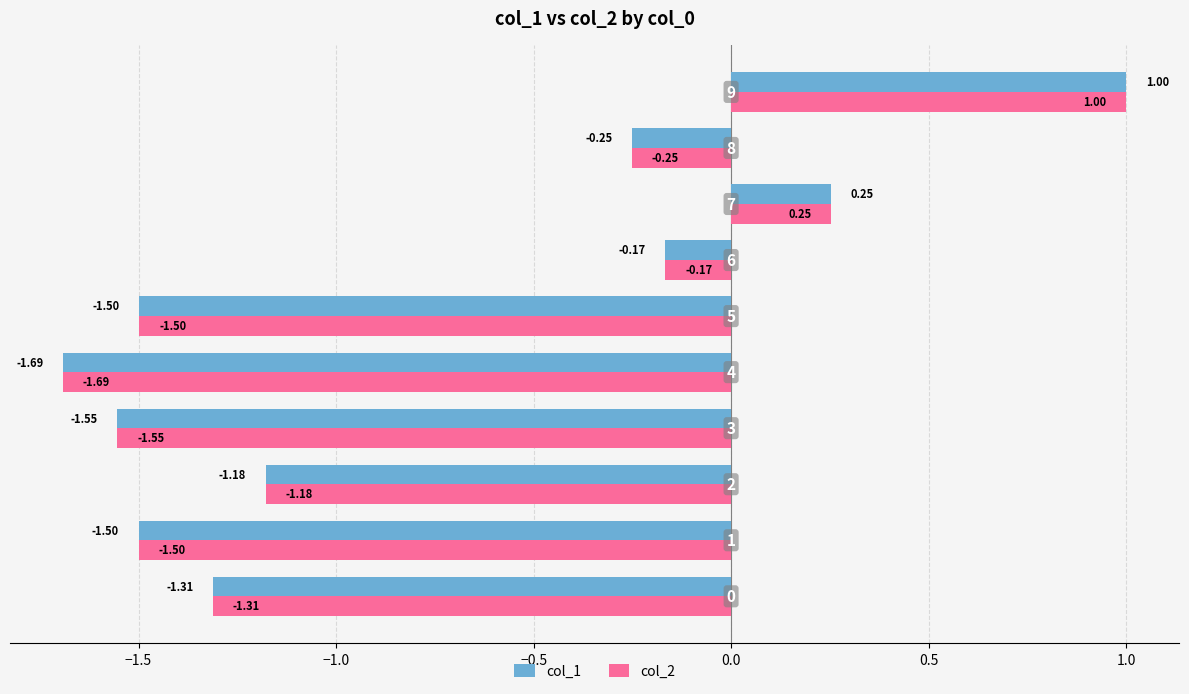

What is the difference between the maximum and minimum values in the col_2 series?

2.7